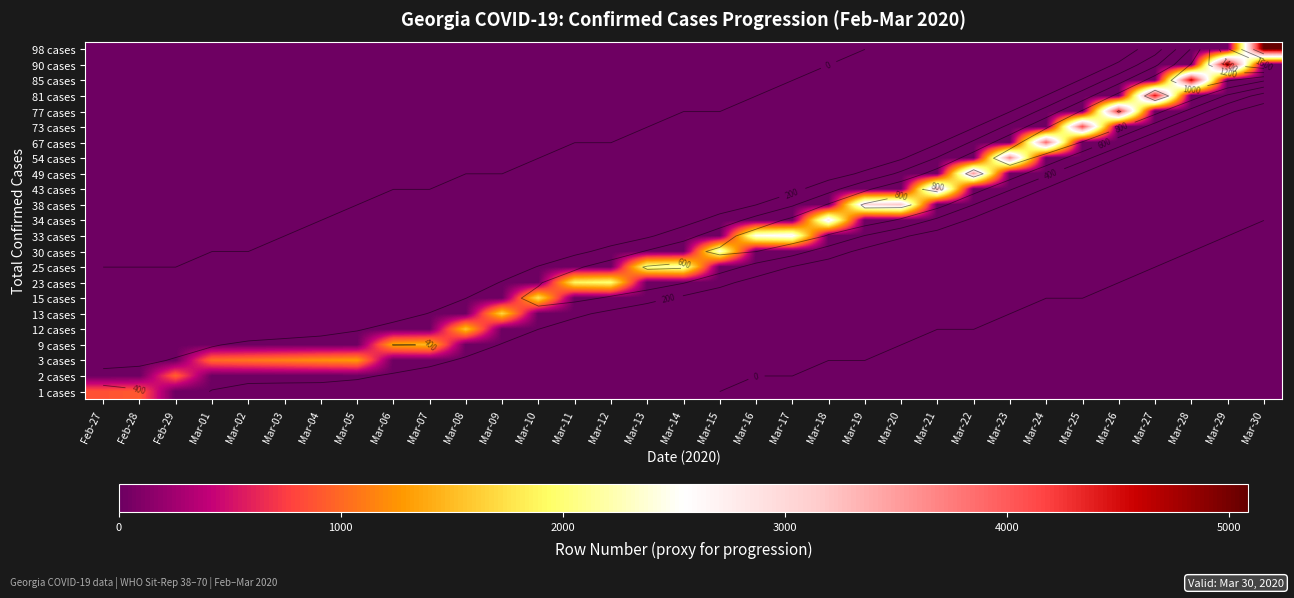

What is the difference between the highest and lowest values at Mar-17?

2657